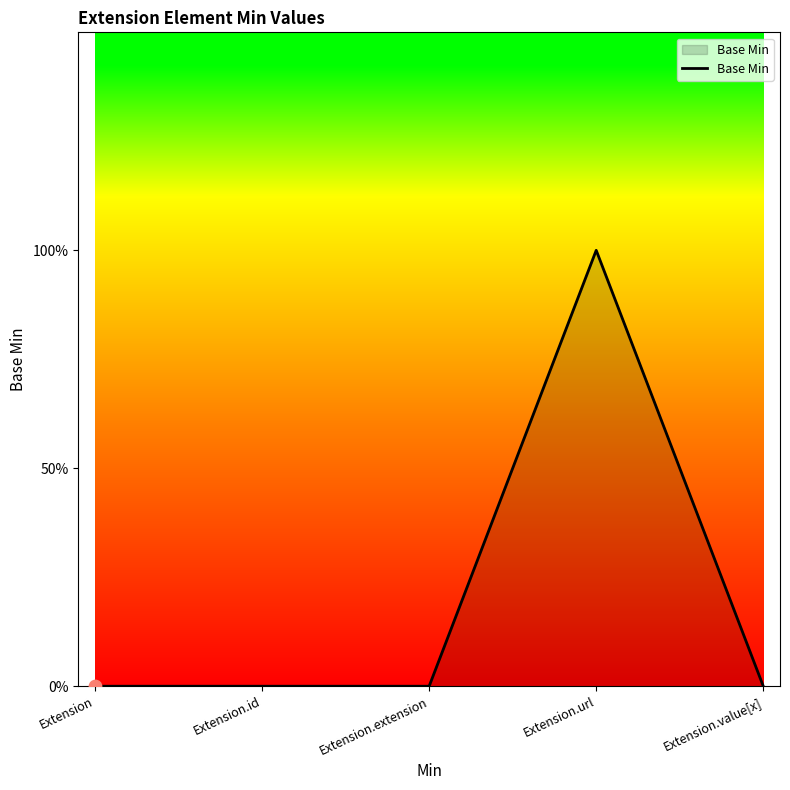

Which has a higher value, Extension.extension or Extension.value[x]?

Extension.extension